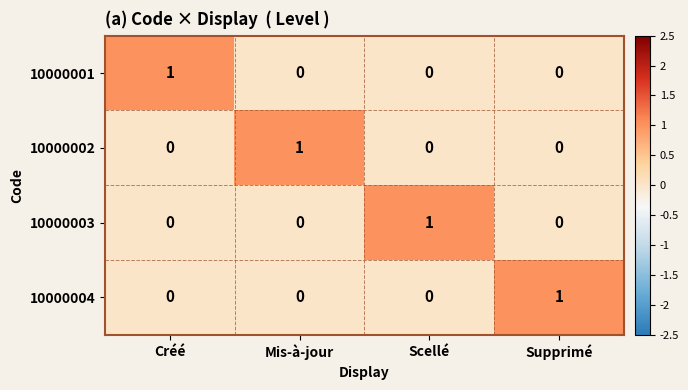

Reading left to right, extract all data points from this chart.

10000001: Créé=1	Mis-à-jour=0	Scellé=0	Supprimé=0
10000002: Créé=0	Mis-à-jour=1	Scellé=0	Supprimé=0
10000003: Créé=0	Mis-à-jour=0	Scellé=1	Supprimé=0
10000004: Créé=0	Mis-à-jour=0	Scellé=0	Supprimé=1